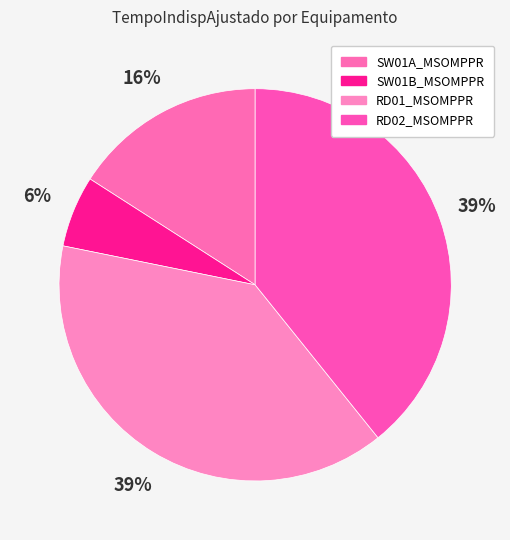

The SW01B_MSOMPPR slice represents 6% of the pie. True or false?

True